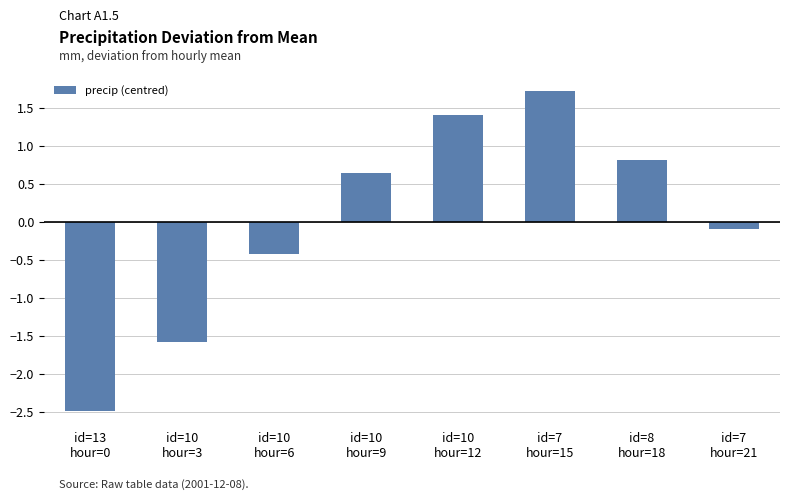

How many categories are shown in the chart?

8